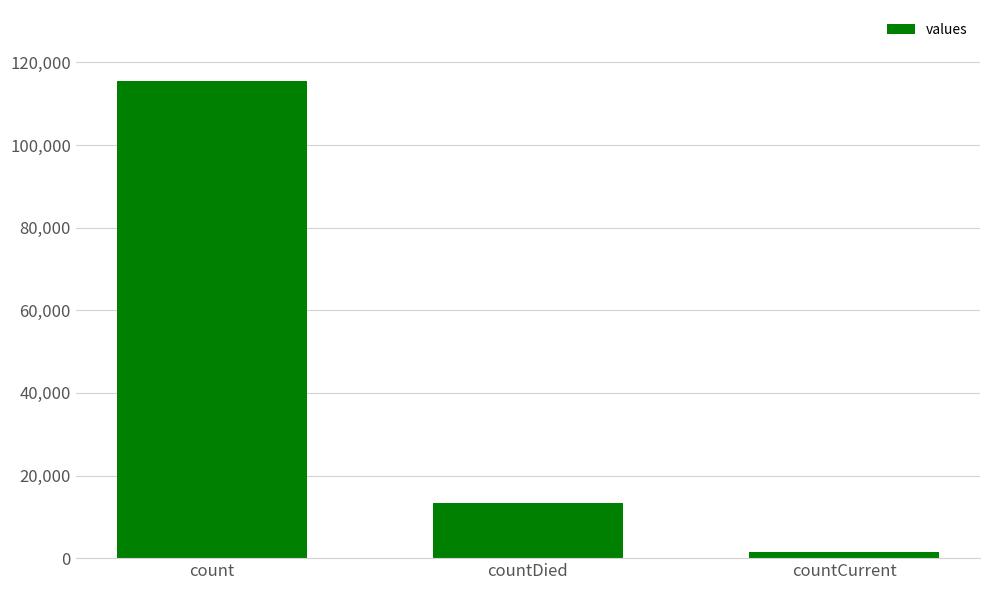

Reading left to right, what are all the values shown in this chart?

115379	13343	1383